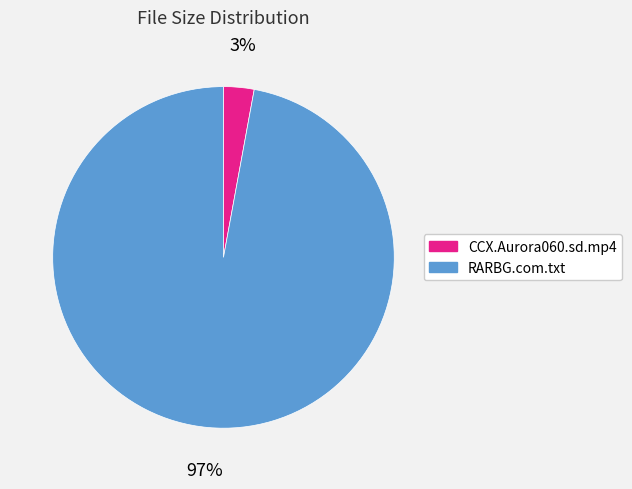

True or false: RARBG.com.txt accounts for 87% of the total.

False